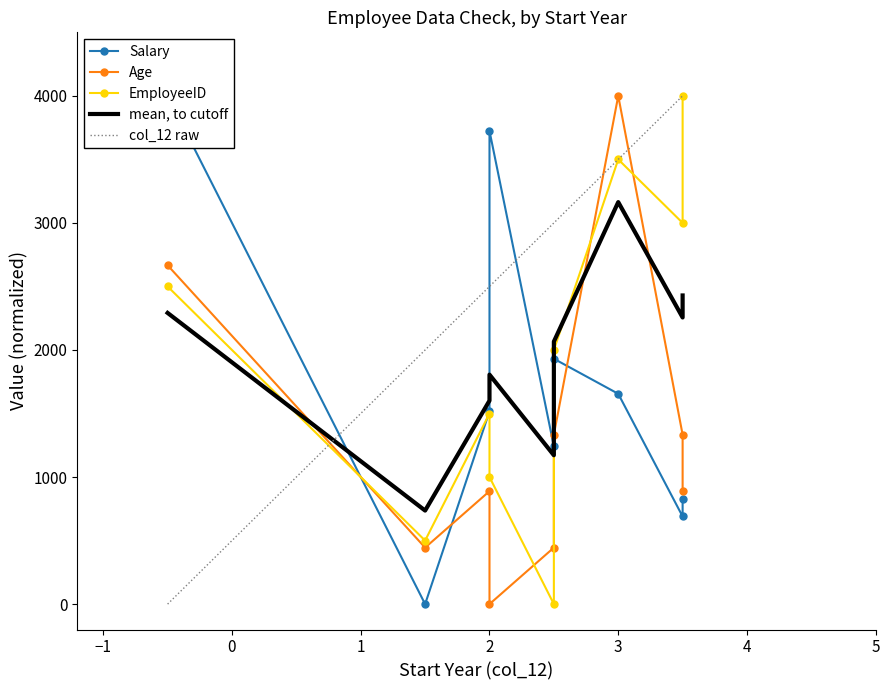

Reading right to left, transcribe all the data shown in this chart.

Salary: 827.6	689.7	1655.2	1931.0	1241.4	3724.1	1517.2	0.0	4000.0
Age: 888.9	1333.3	4000.0	1333.3	444.4	0.0	888.9	444.4	2666.7
EmployeeID: 4000.0	3000.0	3500.0	2000.0	0.0	1000.0	1500.0	500.0	2500.0
mean, to cutoff: 2429.1	2255.7	3163.8	2066.1	1171.5	1806.0	1601.5	736.1	2291.7
col_12 raw: 4000.0	4000.0	3500.0	3000.0	3000.0	2500.0	2500.0	2000.0	0.0